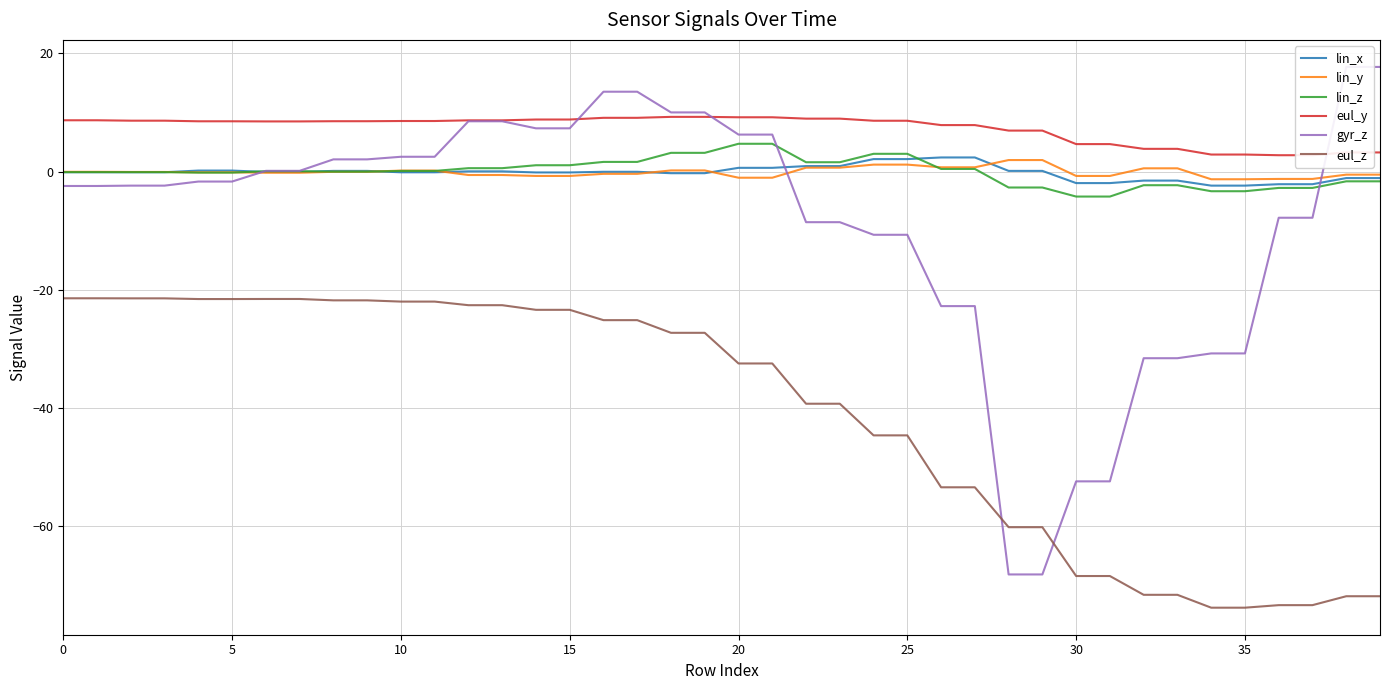

What is the maximum value for lin_z?

4.7